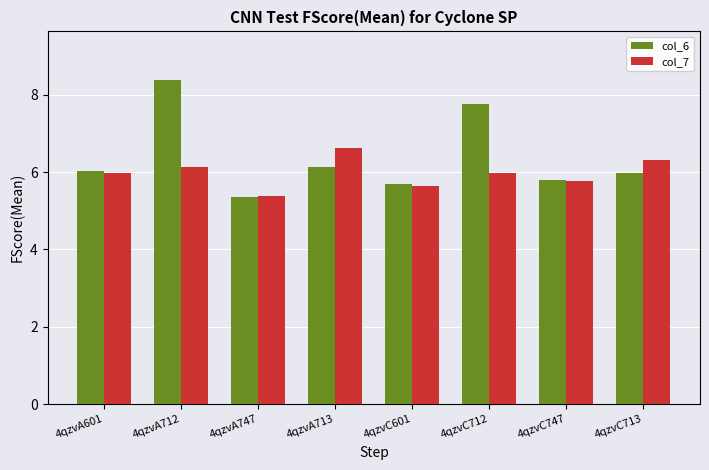

Which series has the widest spread of values?

col_6